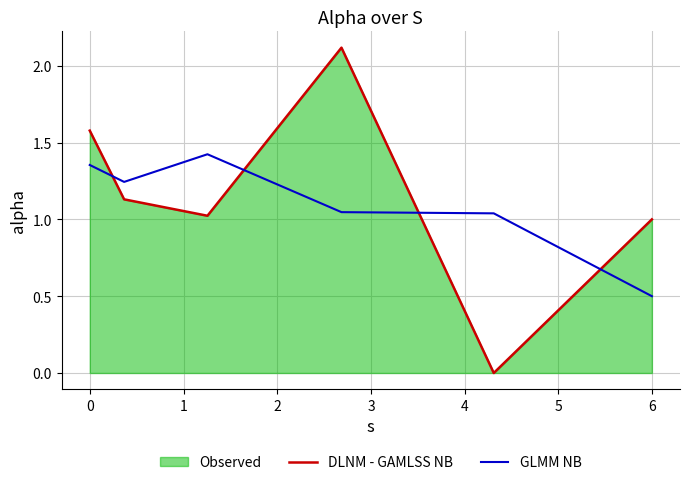

Which series has the widest spread of values?

DLNM - GAMLSS NB